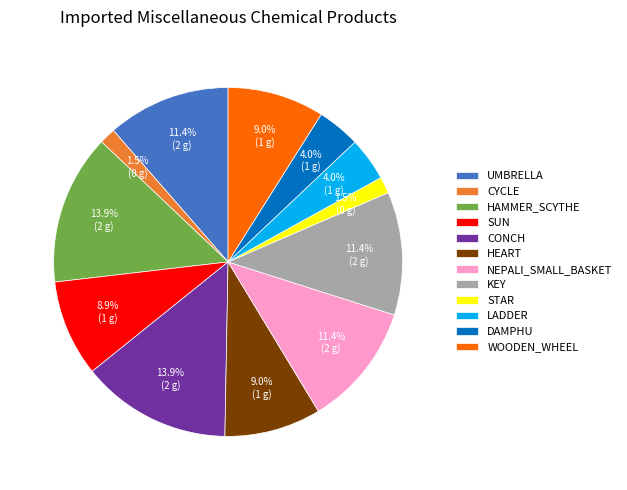

Combined, what portion of the pie is KEY and DAMPHU?

15.4%